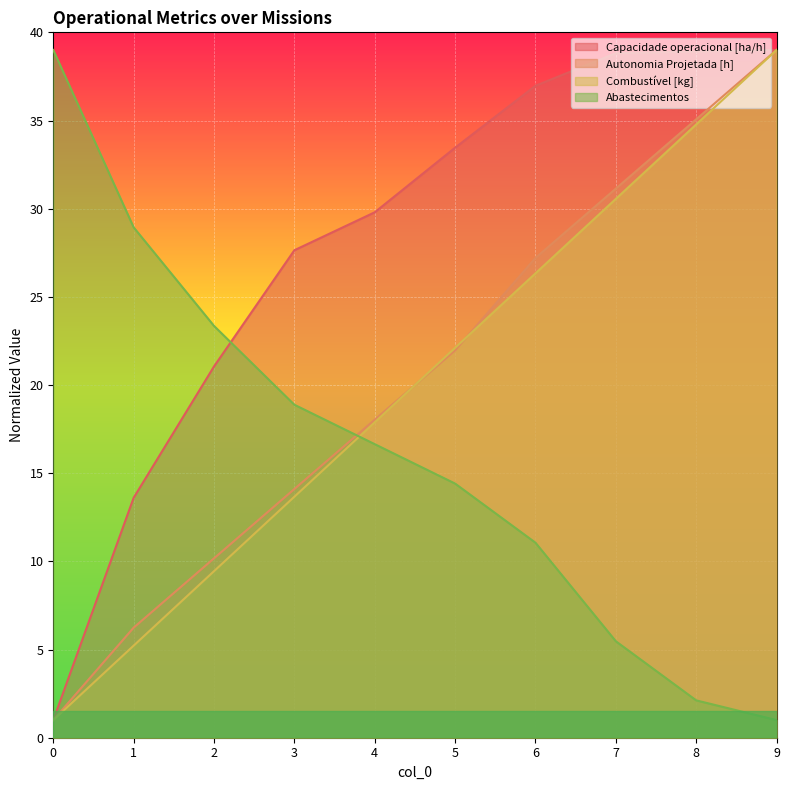

What is the value of the Capacidade operacional [ha/h] point at the 7th from the left?

37.0